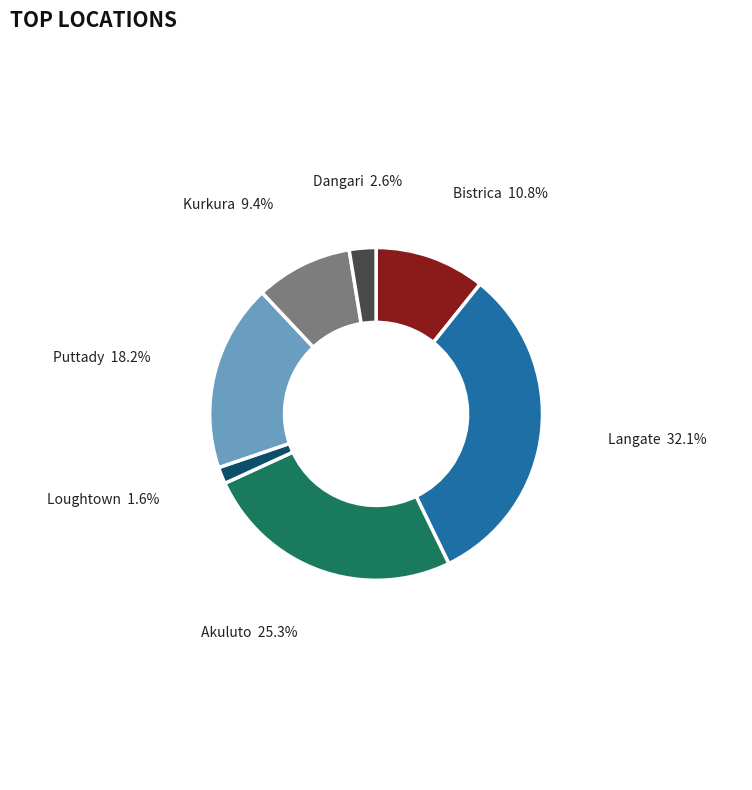

Rank the categories by value from lowest to highest.

Loughtown, Dangari, Kurkura, Bistrica, Puttady, Akuluto, Langate